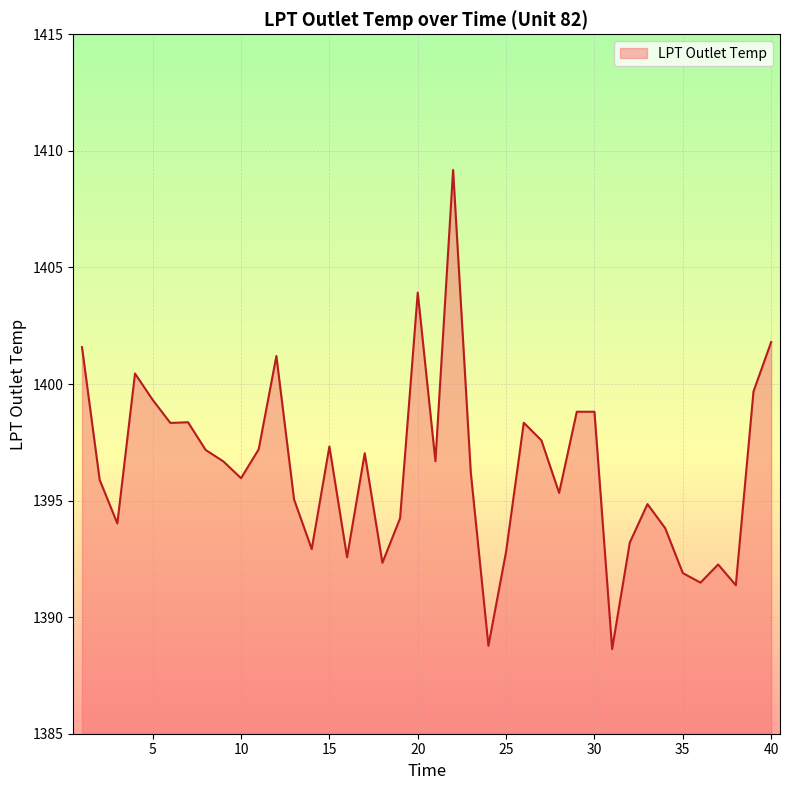

Is this an area chart (filled region under the line)?

Yes